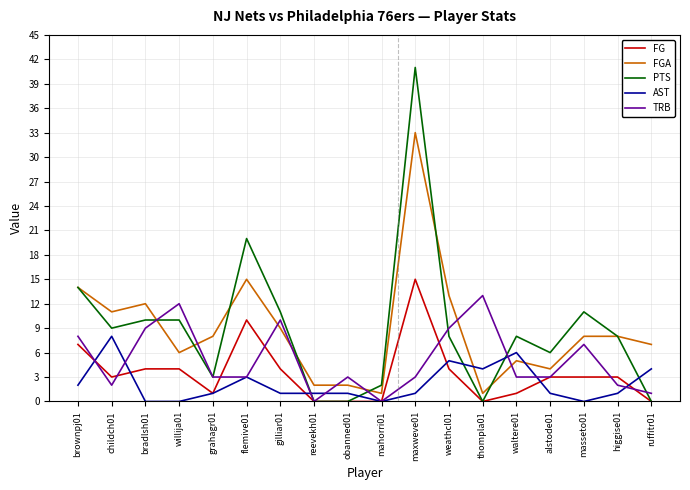

What is the sum of all PTS values?

161